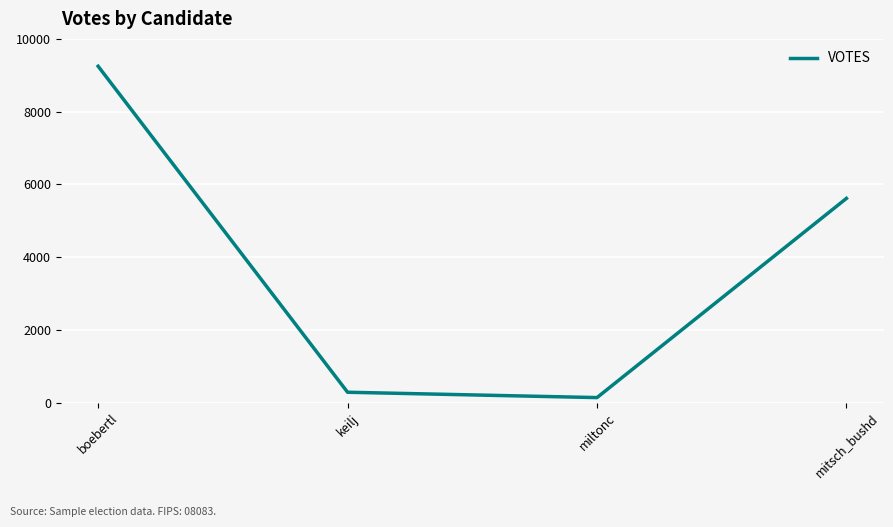

Which has a higher value, keilj or mitsch_bushd?

mitsch_bushd